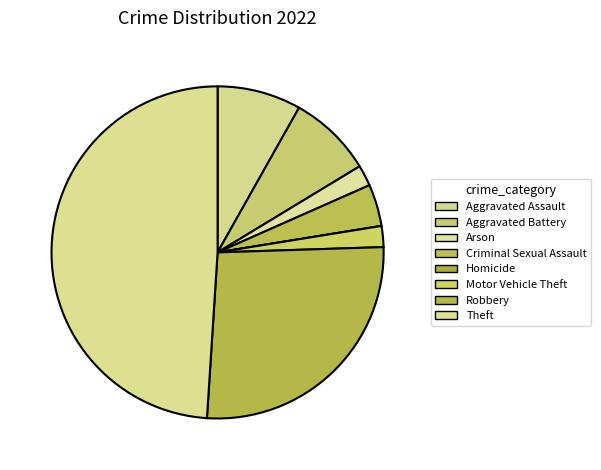

What percentage is NOT represented by Aggravated Battery?

91.8%